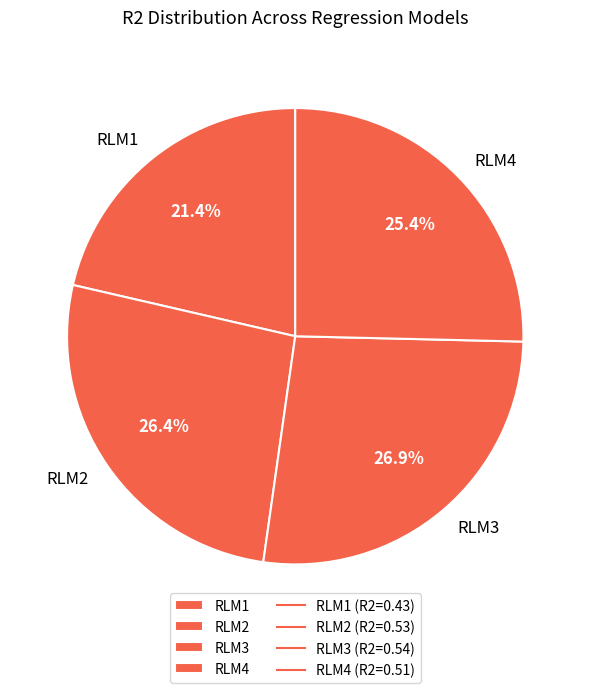

How much of the chart is everything except RLM1?

78.6%